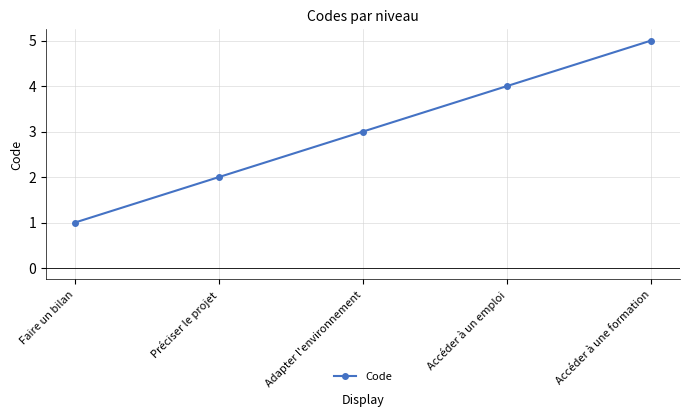

True or false: the data has more than 0 interior local peaks.

False